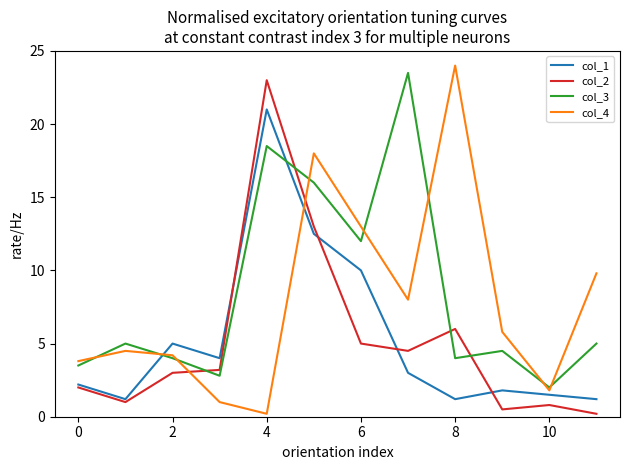

What is the highest value of the col_1 series?

21.0